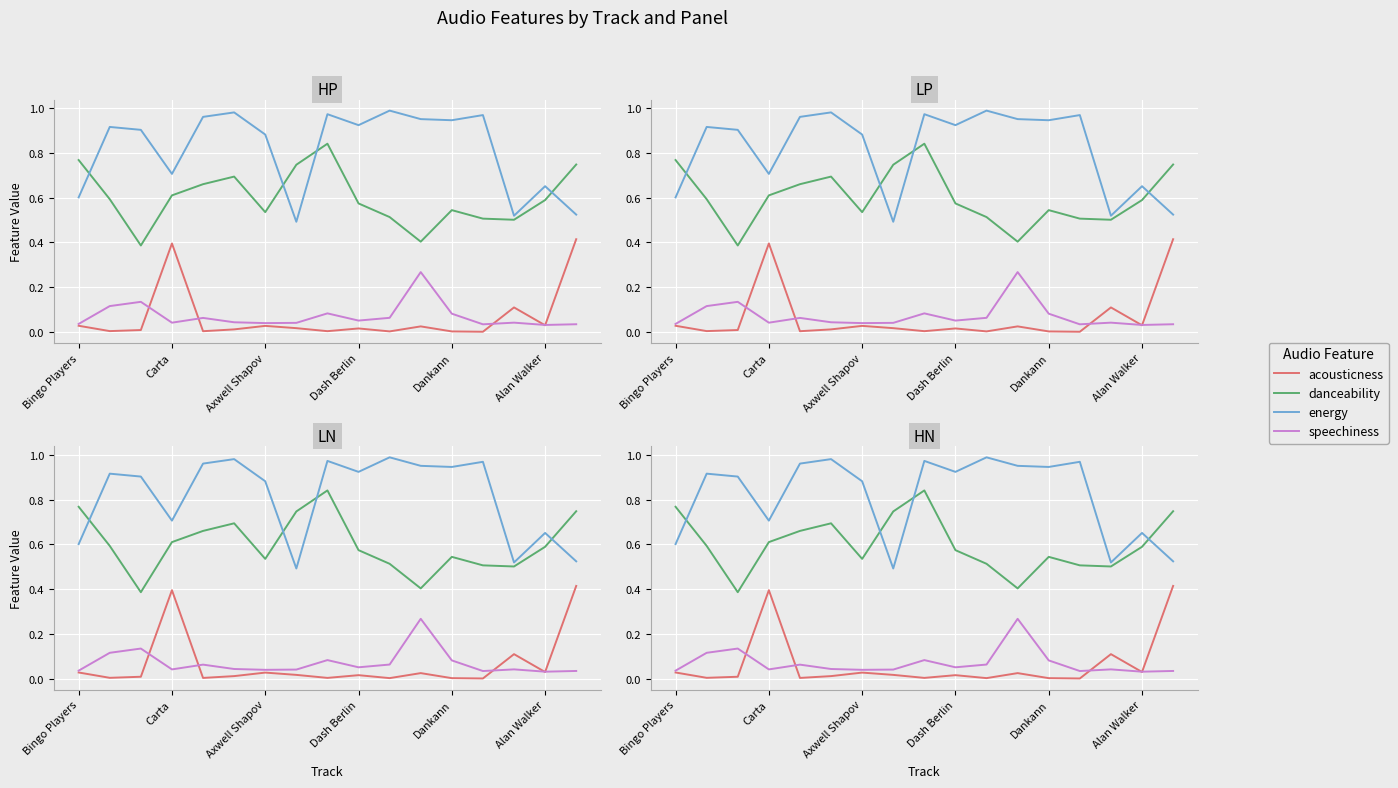

At which label does speechiness reach its peak?

11